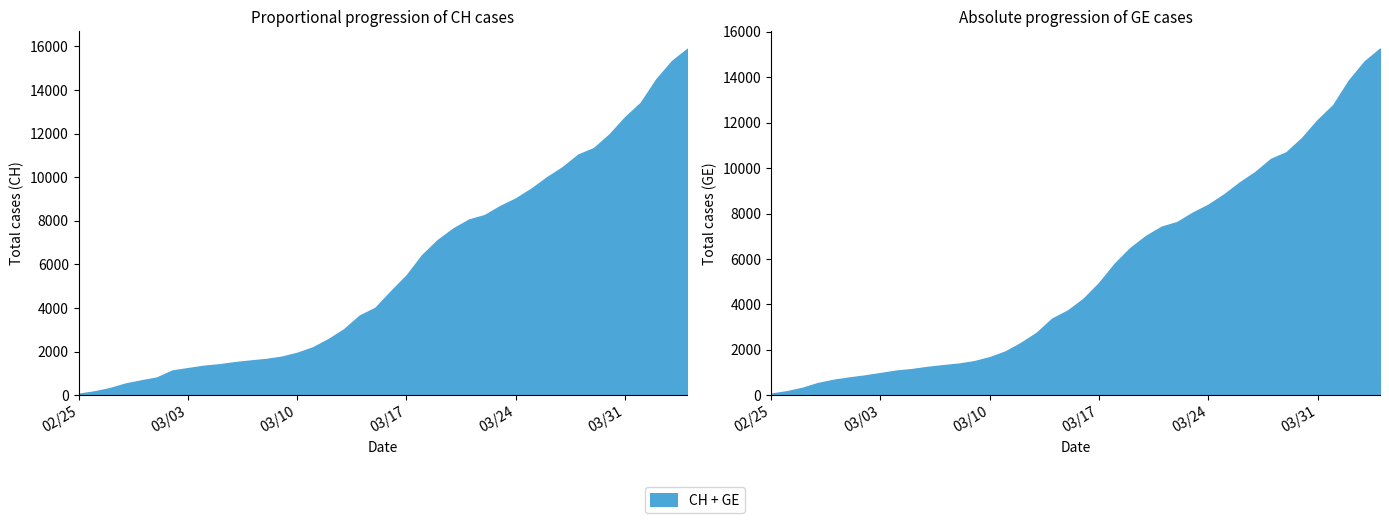

How many categories are shown in the chart?

40